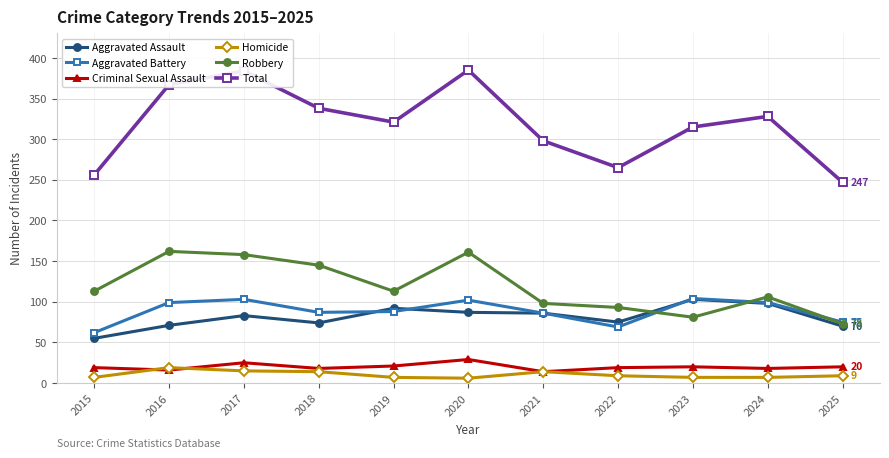

What is the greatest value displayed?

385